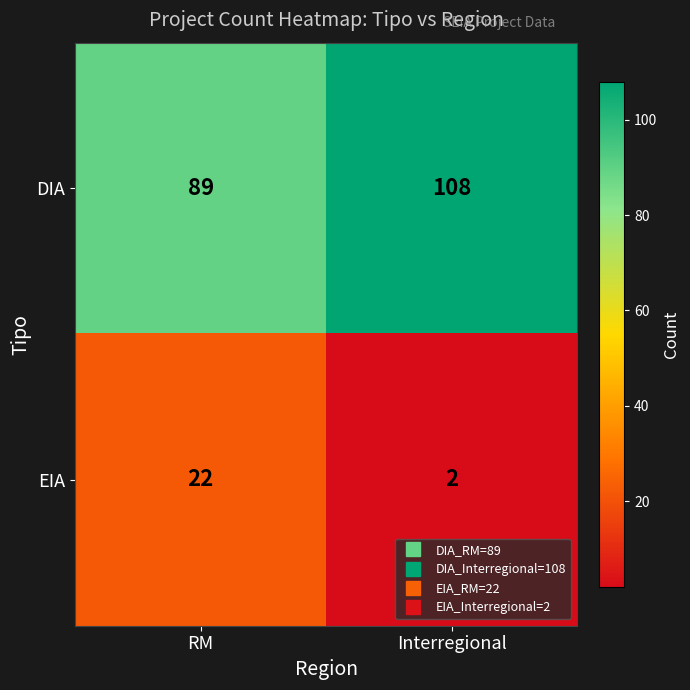

Rank the series by their maximum value, from highest to lowest.

DIA, EIA